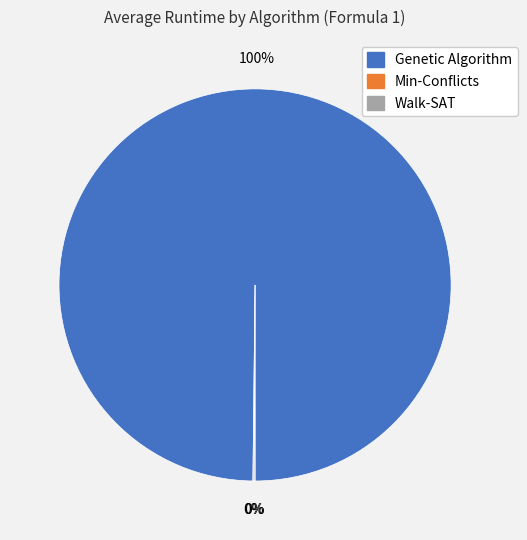

Is it true that Genetic Algorithm is 100% of the pie?

True